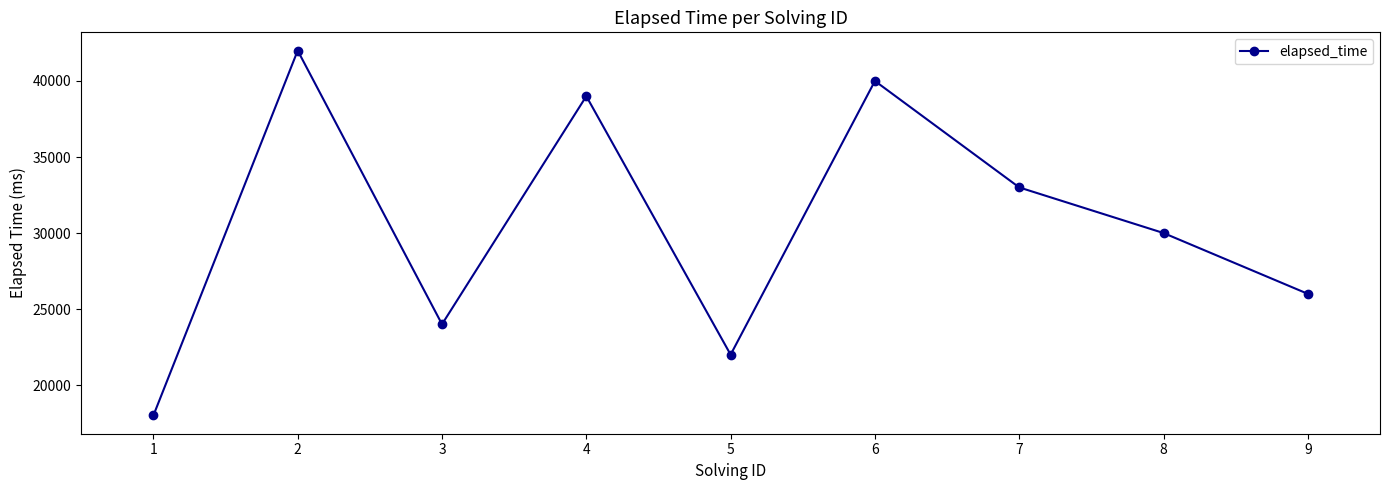

What is the difference between the values at 8 and 5?

8000